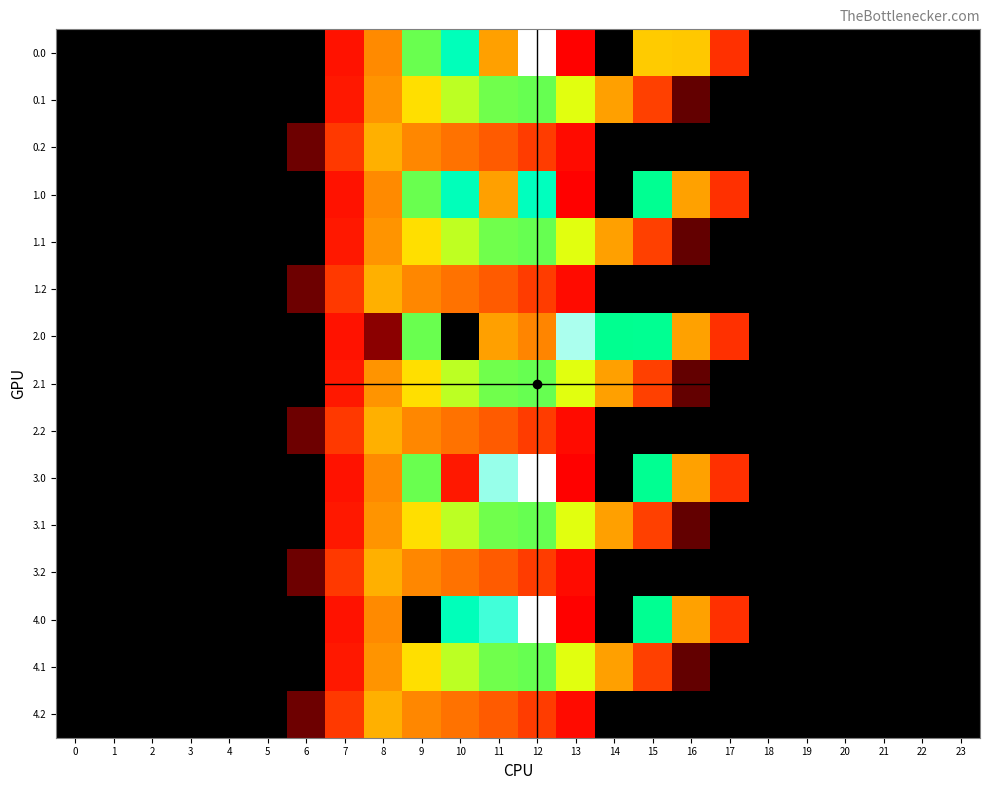

How many data points does each series have?

24